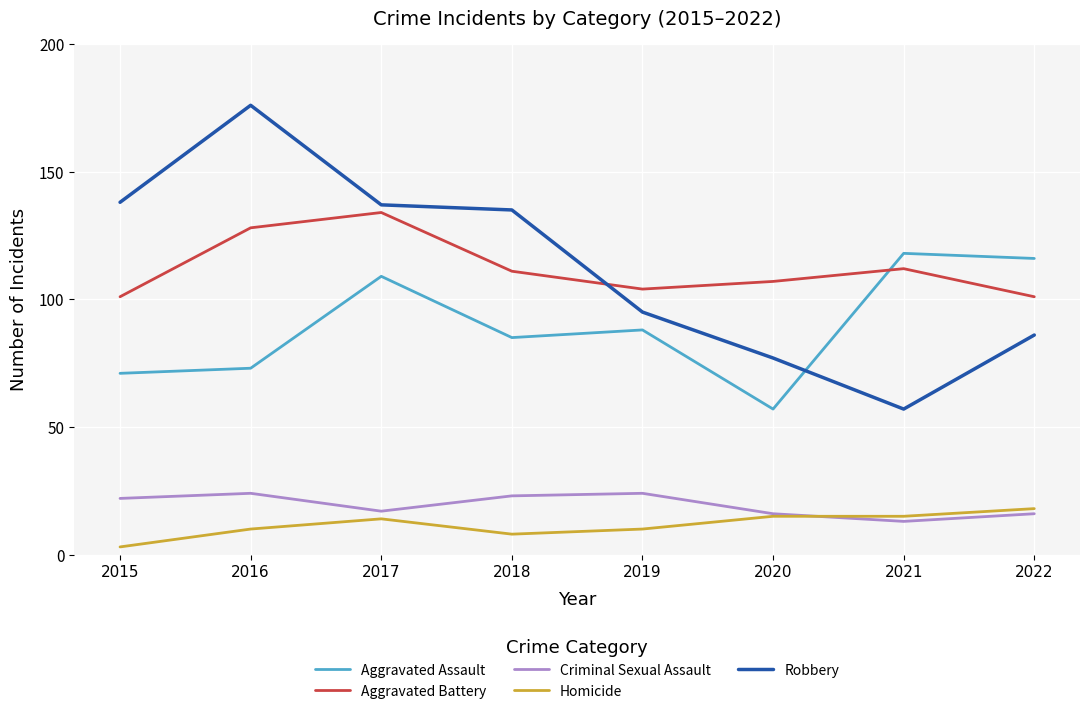

True or false: Criminal Sexual Assault and Aggravated Battery intersect in this chart.

False